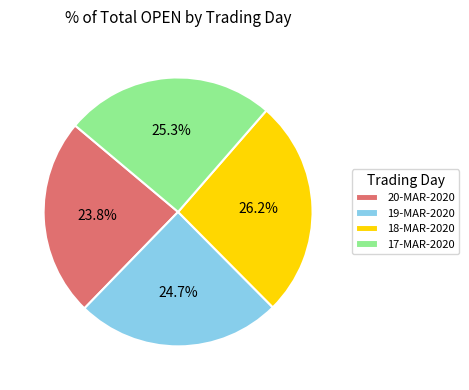

To the nearest percent, what is the average slice percentage?

25%